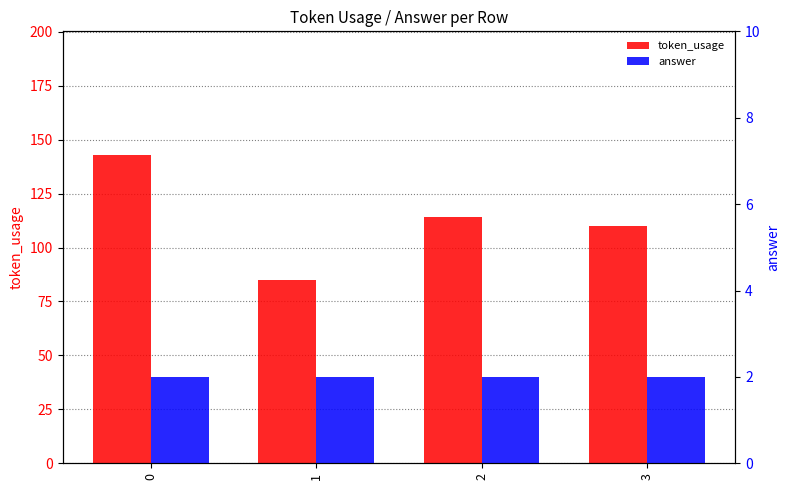

What are all the series names shown in the legend?

token_usage, answer